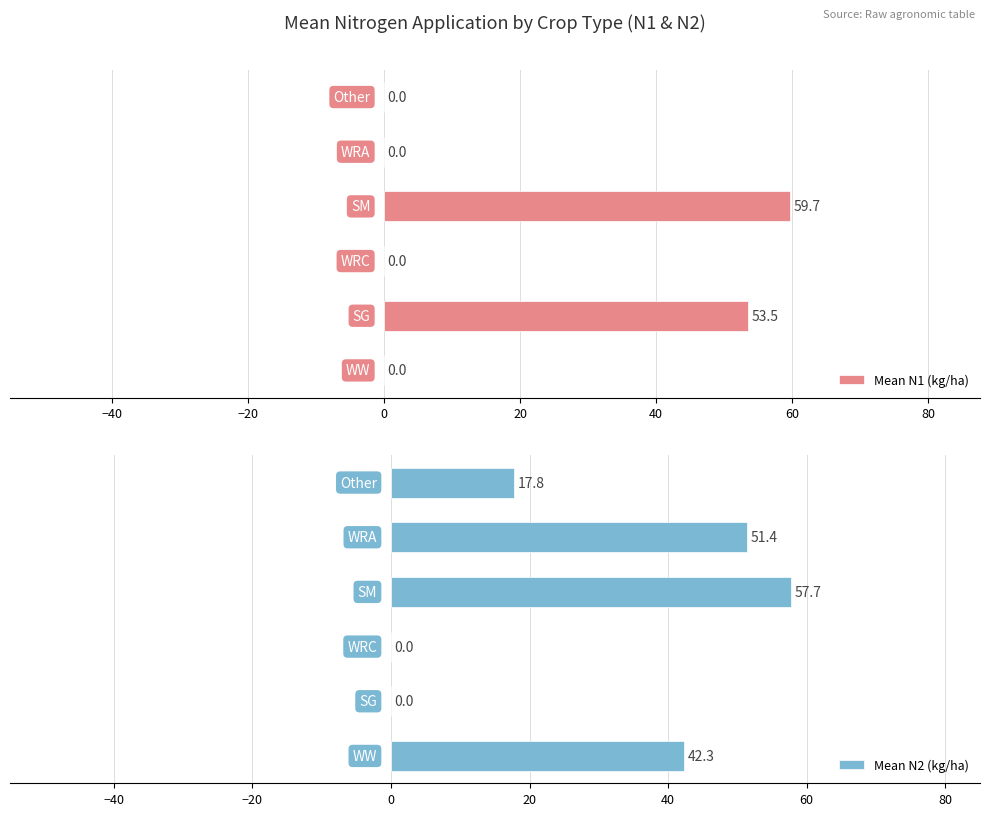

Which series changed the most between −40 and 20?

Mean N1 (kg/ha)